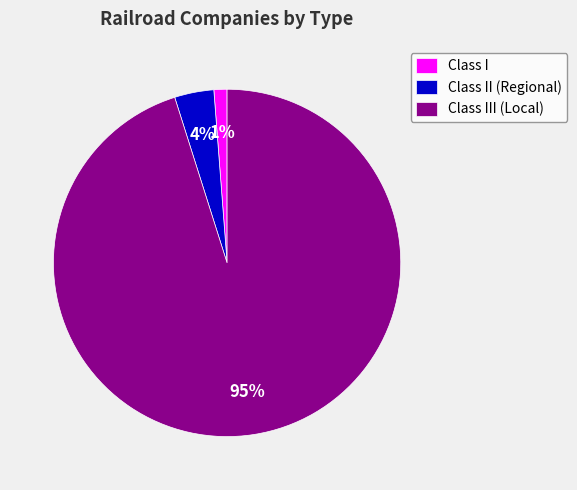

Which has a higher value, Class III (Local) or Class II (Regional)?

Class III (Local)